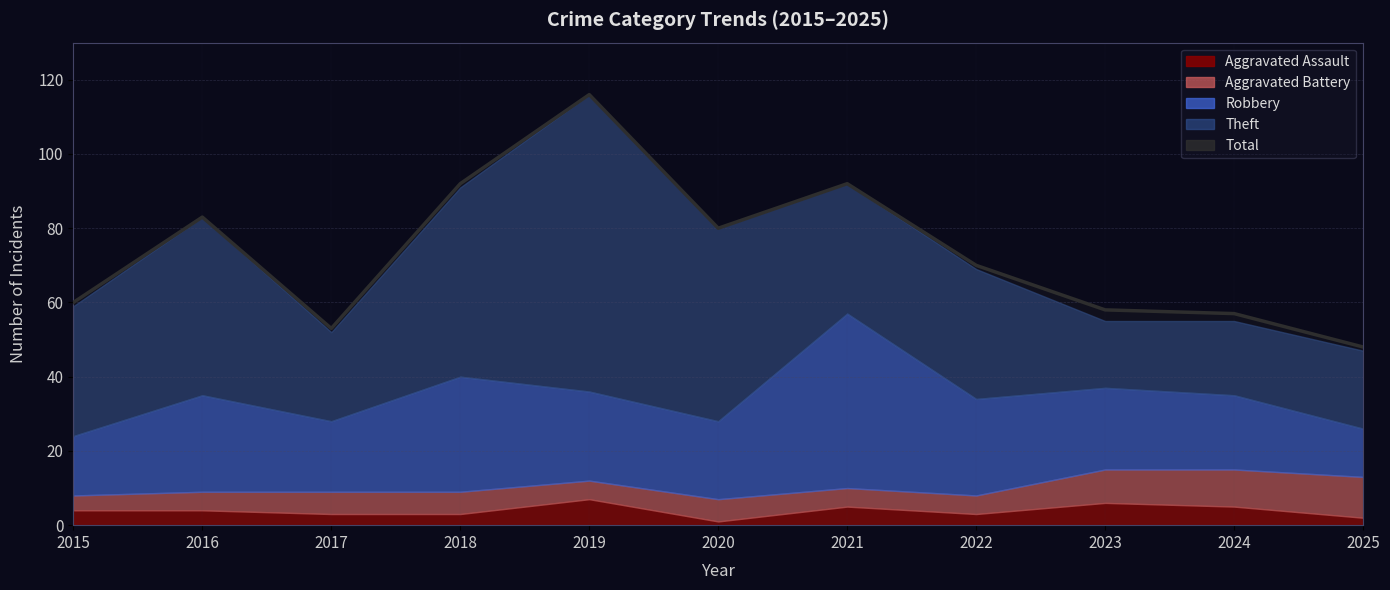

List the labels in order of value, smallest first.

2025, 2017, 2024, 2023, 2015, 2022, 2020, 2016, 2018, 2021, 2019